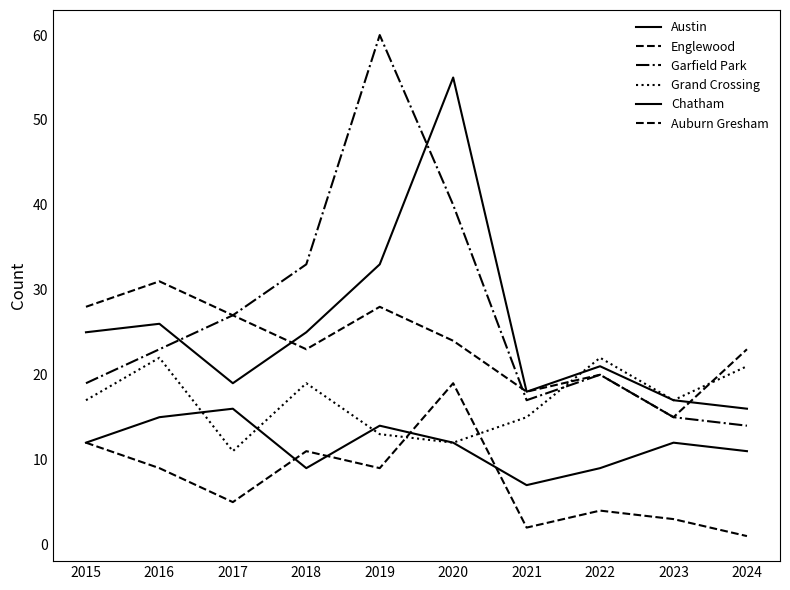

Which series has the largest range (max minus min)?

Garfield Park